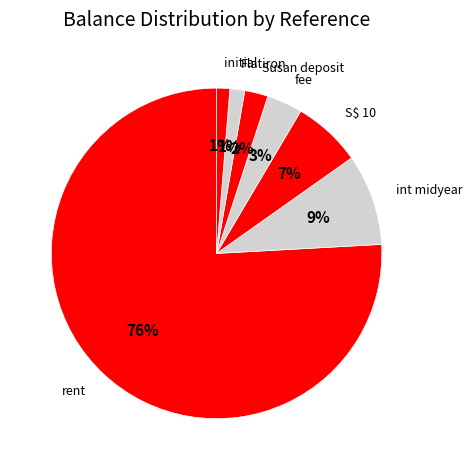

Which has a higher value, int midyear or S$ 10?

int midyear